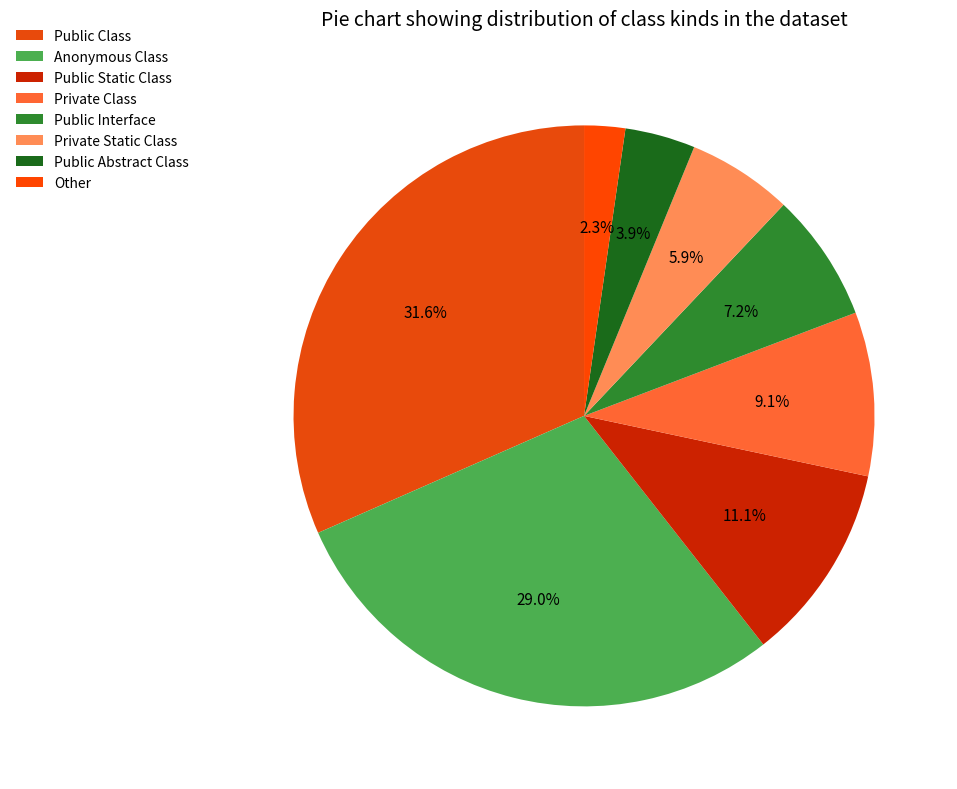

How many segments does this pie chart have?

8